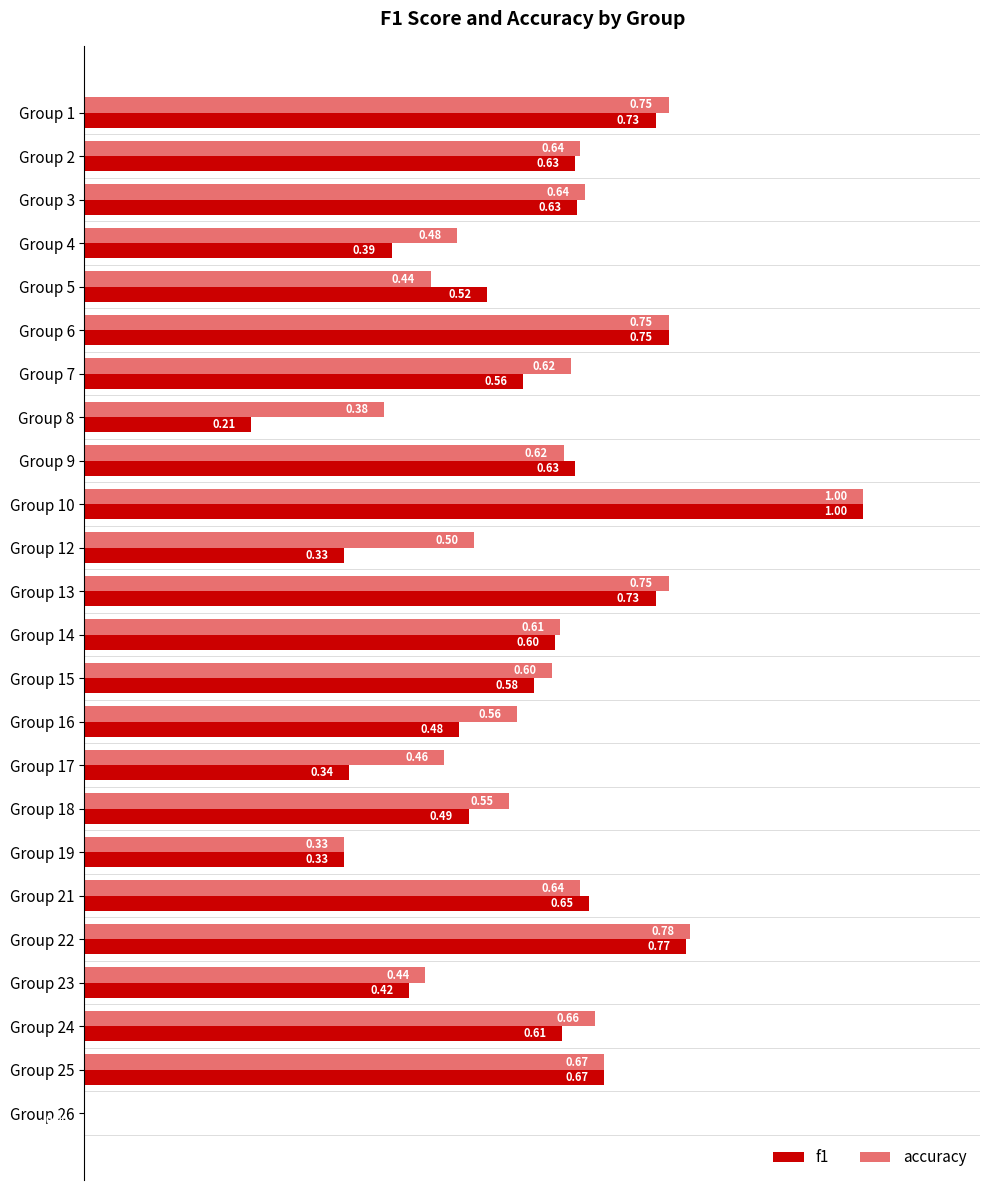

What is the sum of the accuracy values at Group 9 and Group 17?

1.1